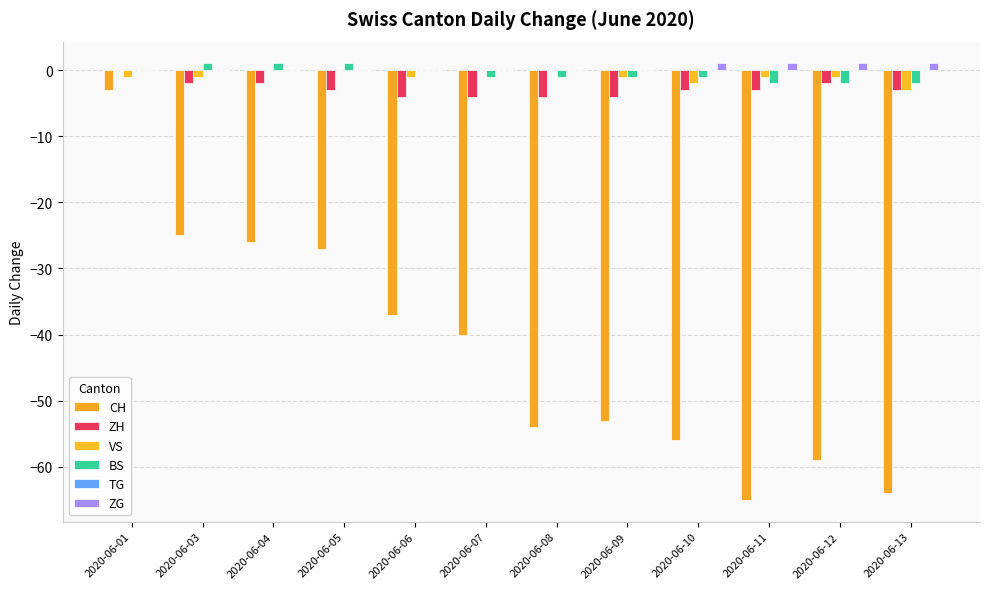

Count the number of categories in the chart.

12